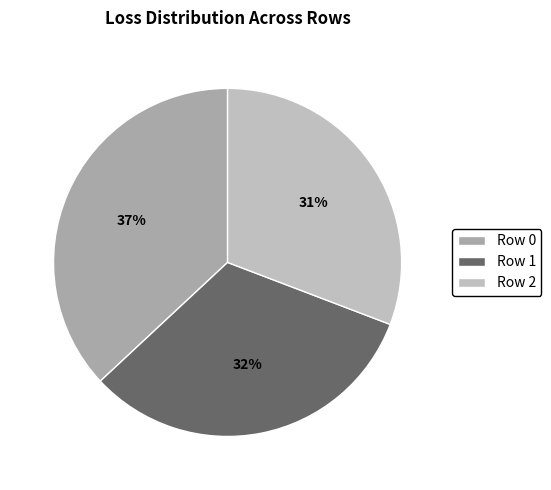

What percentage is NOT represented by Row 2?

69.2%